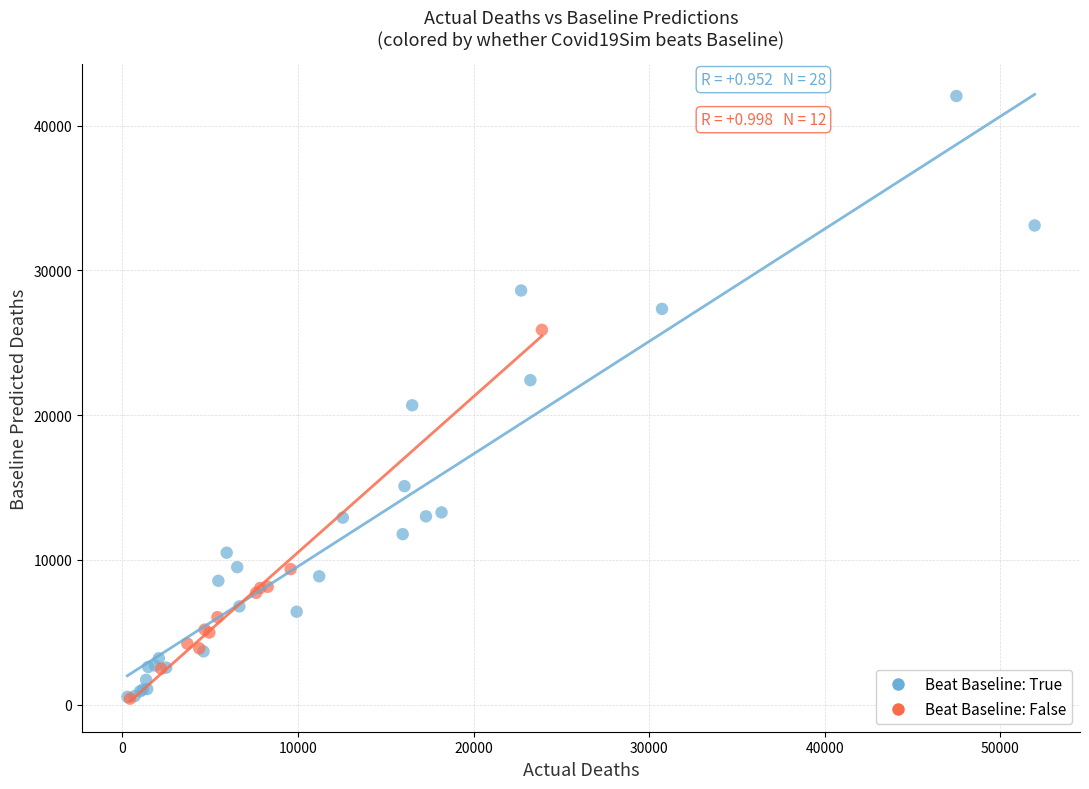

What are all the series names shown in the legend?

Beat Baseline: True, Beat Baseline: False